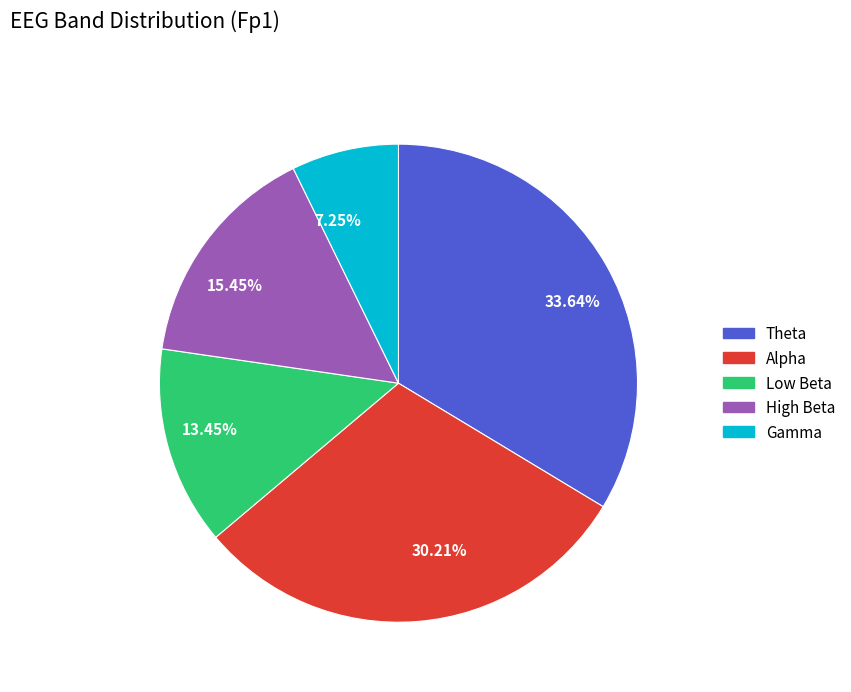

Rank the categories by value from lowest to highest.

Gamma, Low Beta, High Beta, Alpha, Theta